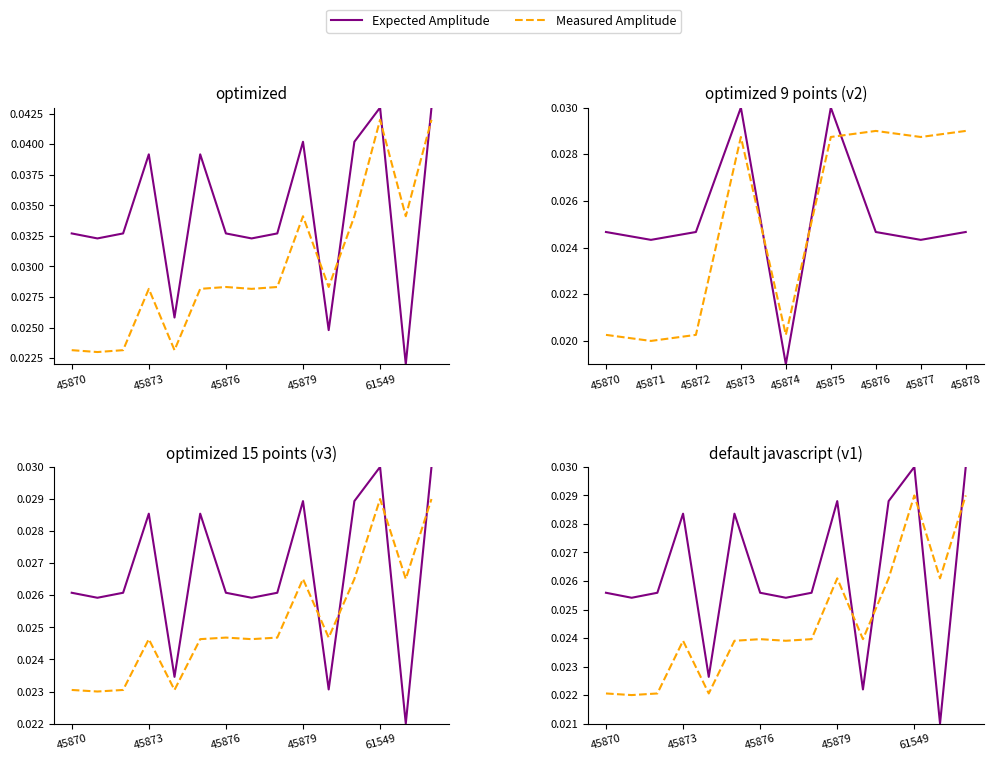

What are all the series names shown in the legend?

Expected Amplitude, Measured Amplitude